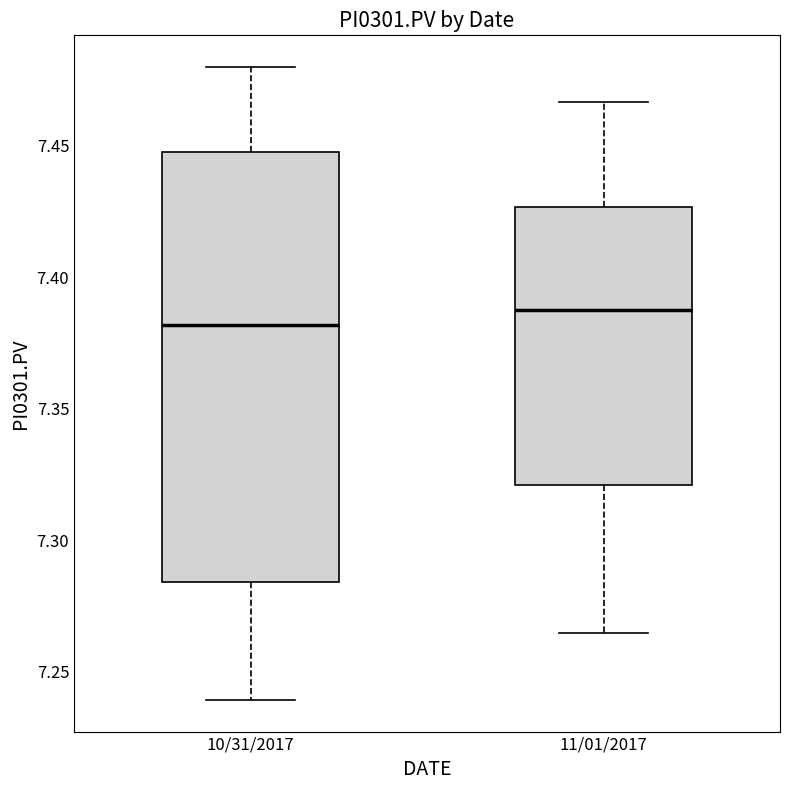

Which box's median line is the lowest?

10/31/2017